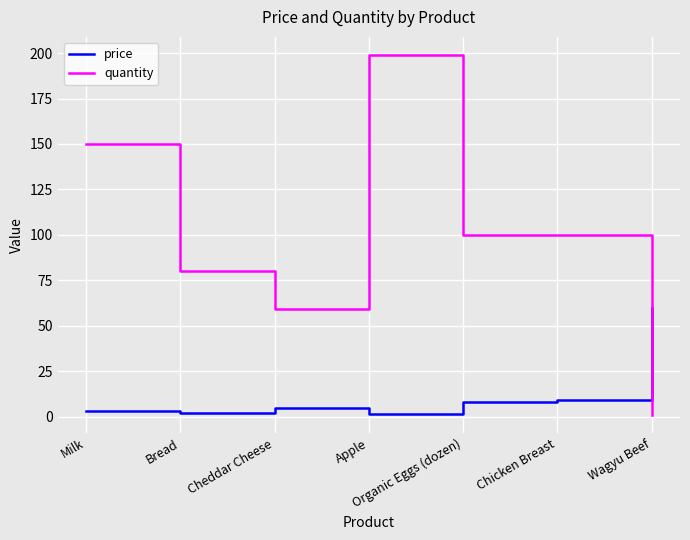

Is it true that quantity equals 150.0 at Milk?

True